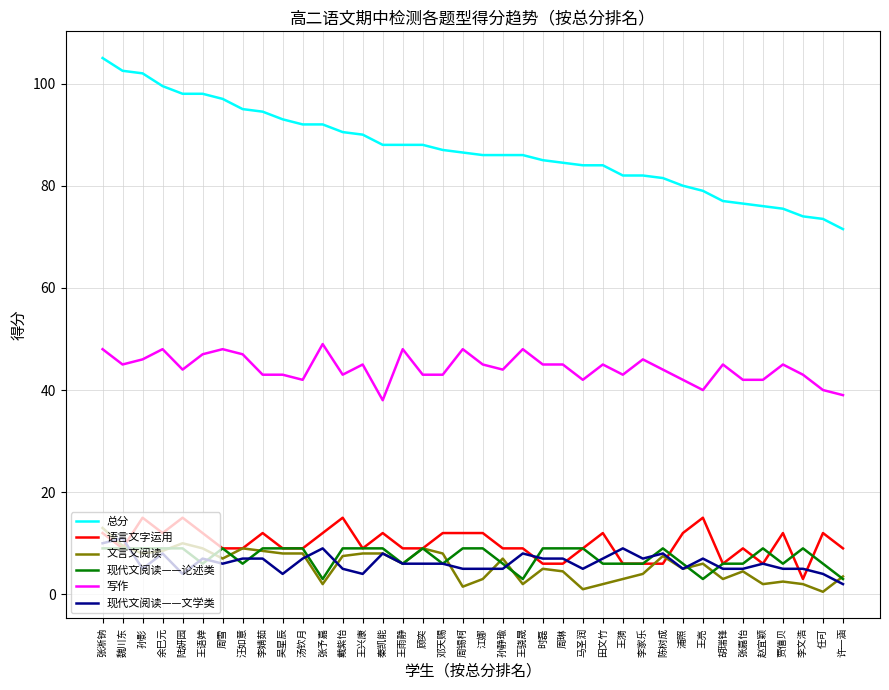

What position from the right is 时磊?

16